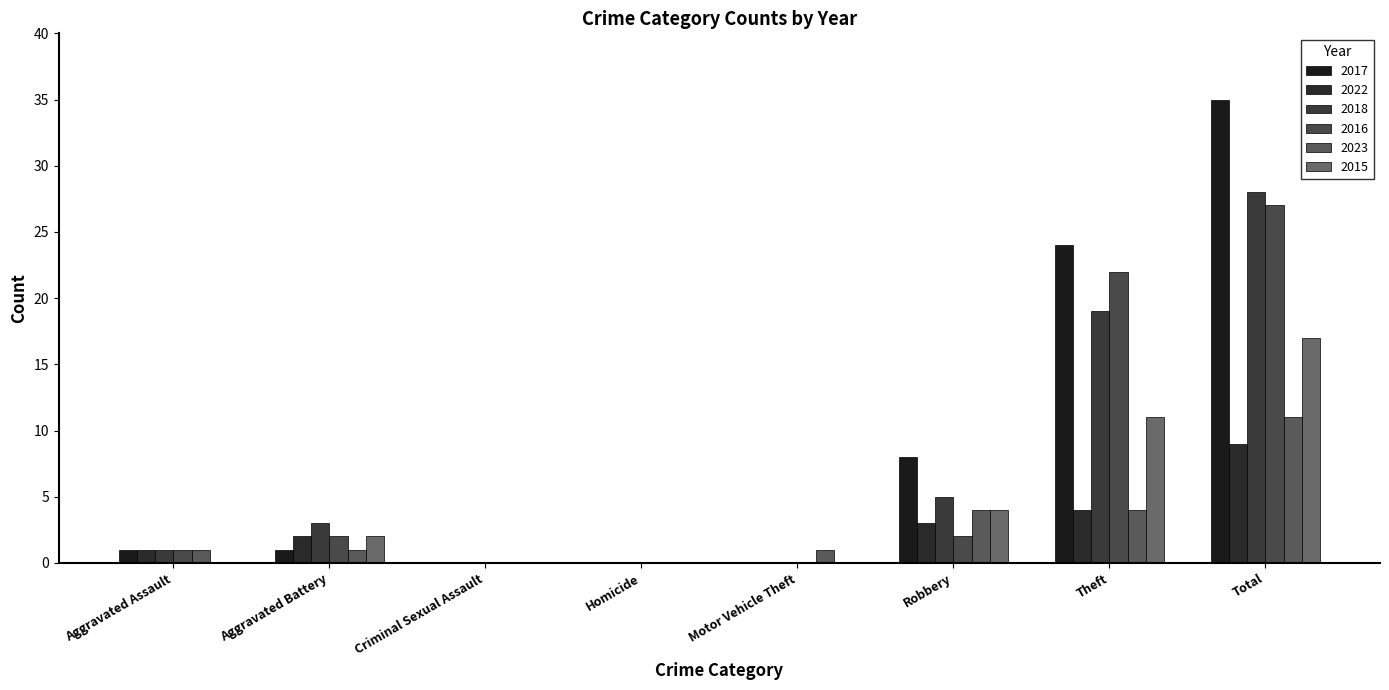

How many groups of bars are there?

8